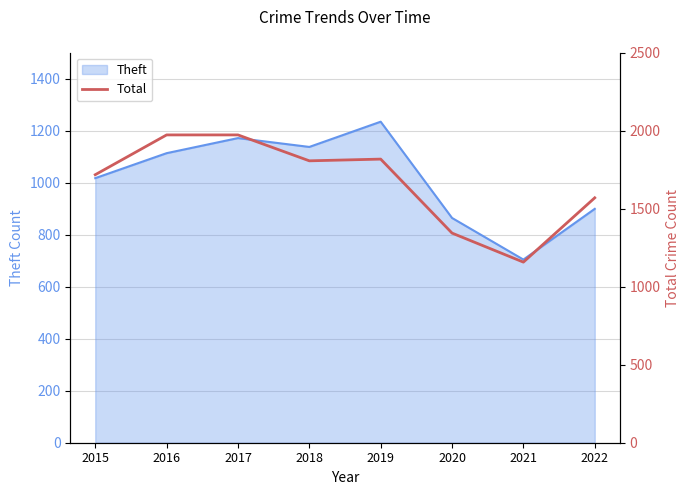

How many interior local valleys (lower than both neighbors) does the data have?

2